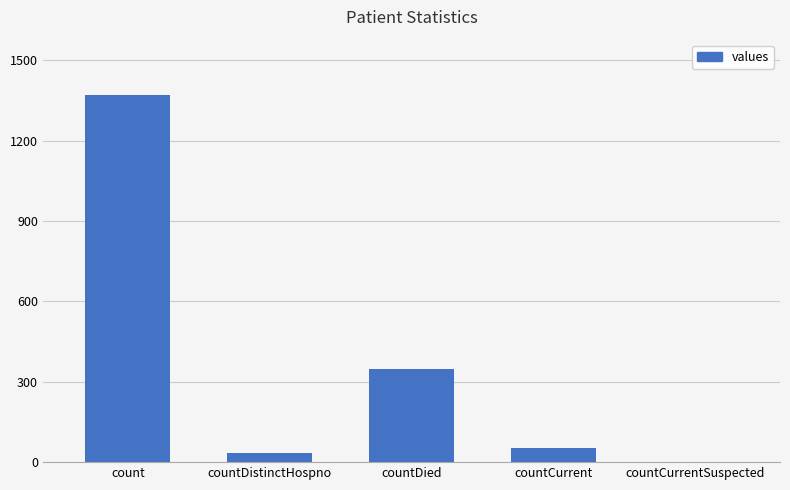

Which category has the highest value across all series?

count